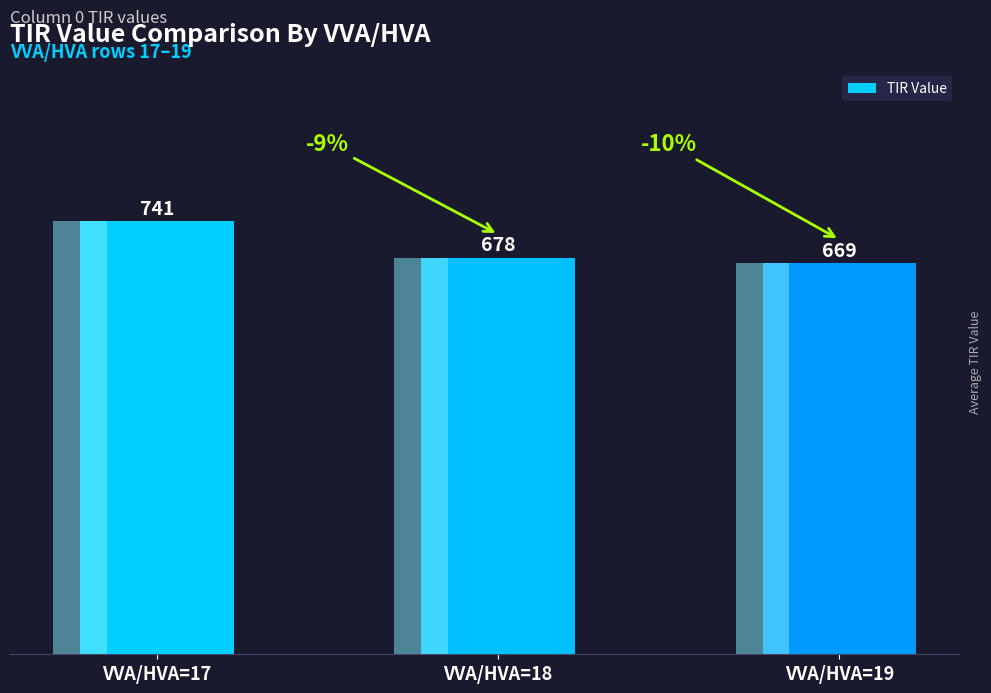

What is the average value?

696